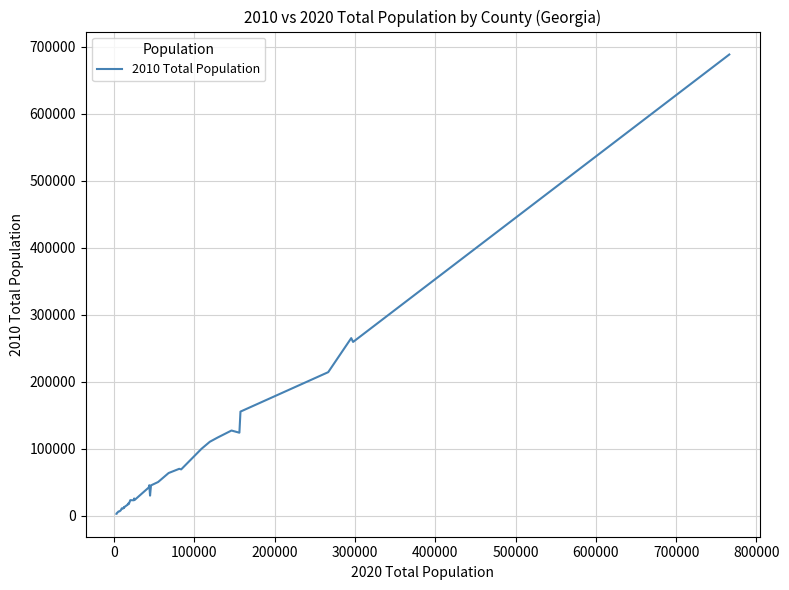

What is the difference between the maximum and minimum values?

684895